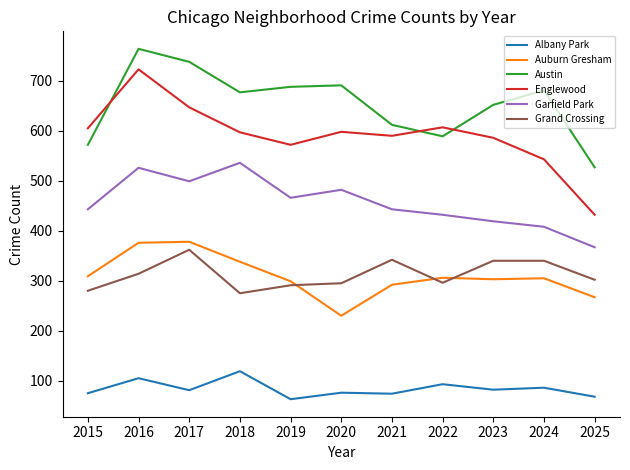

Is it true that Austin equals 1169 at 2019?

False